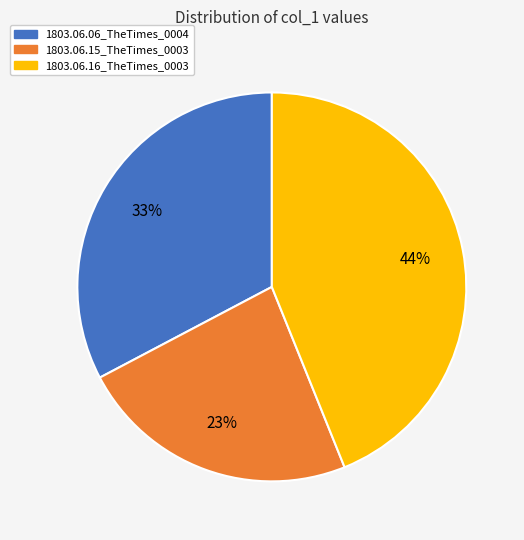

To the nearest percent, what percentage of the pie is 1803.06.15_TheTimes_0003?

23%